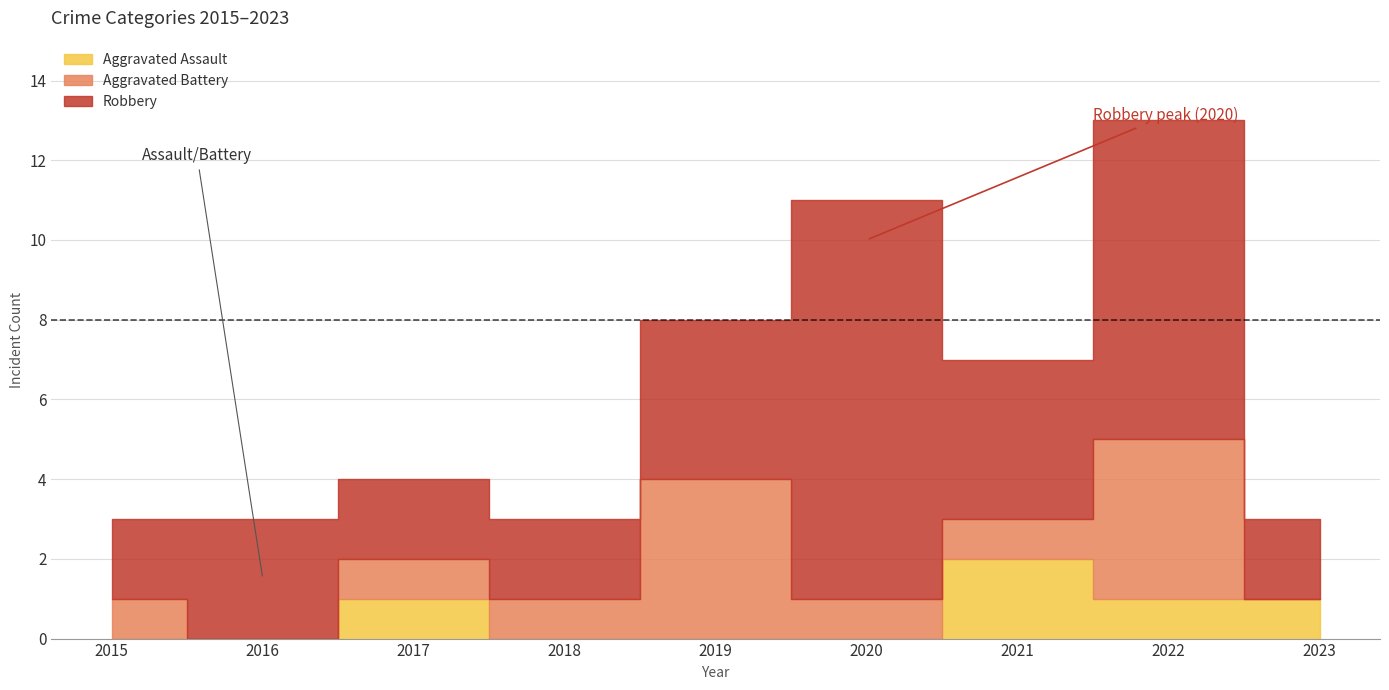

Which has a higher value, 2020 or 2018?

2020